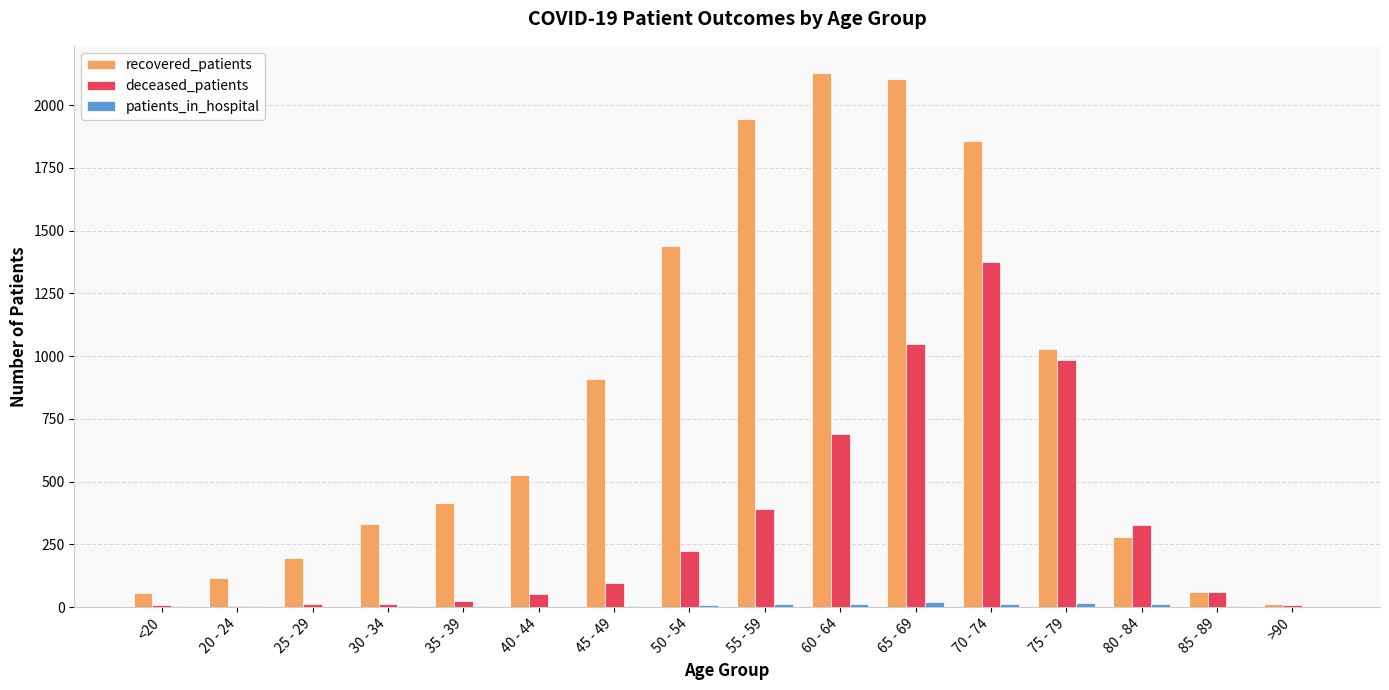

What value does the recovered_patients series have at 80 - 84?

280